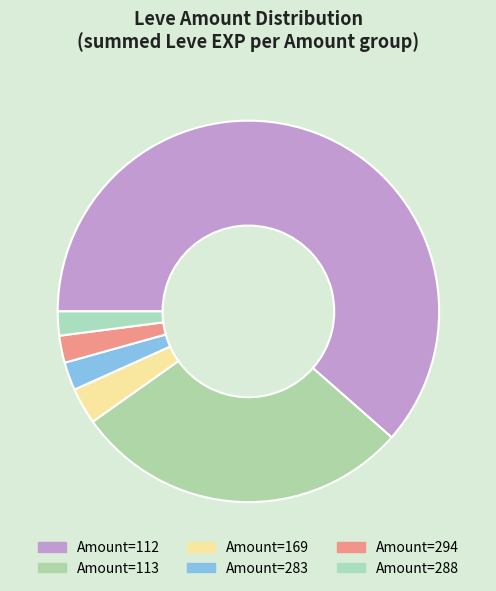

How many slices are in this pie chart?

6